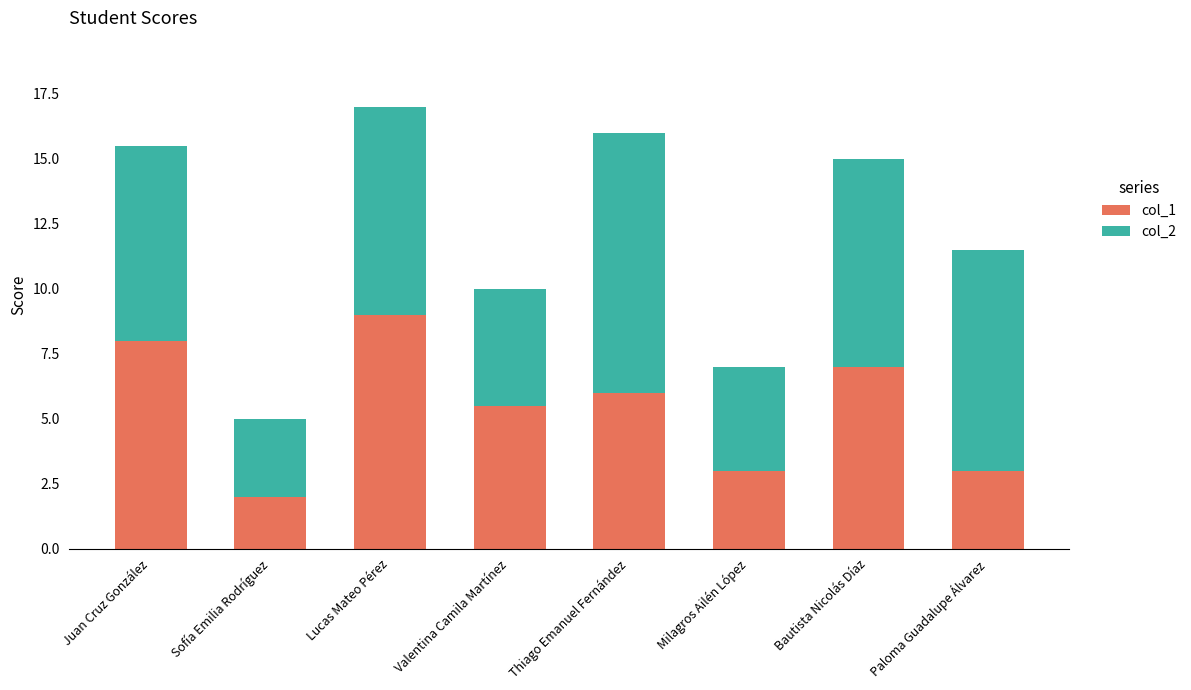

At which label does col_1 reach its peak?

Lucas Mateo Pérez